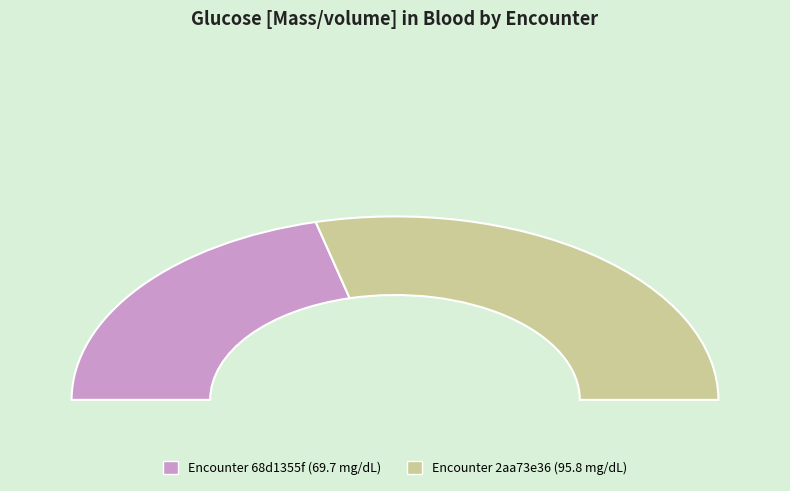

To the nearest percent, what is the difference between the largest and smallest slice percentages?

16%